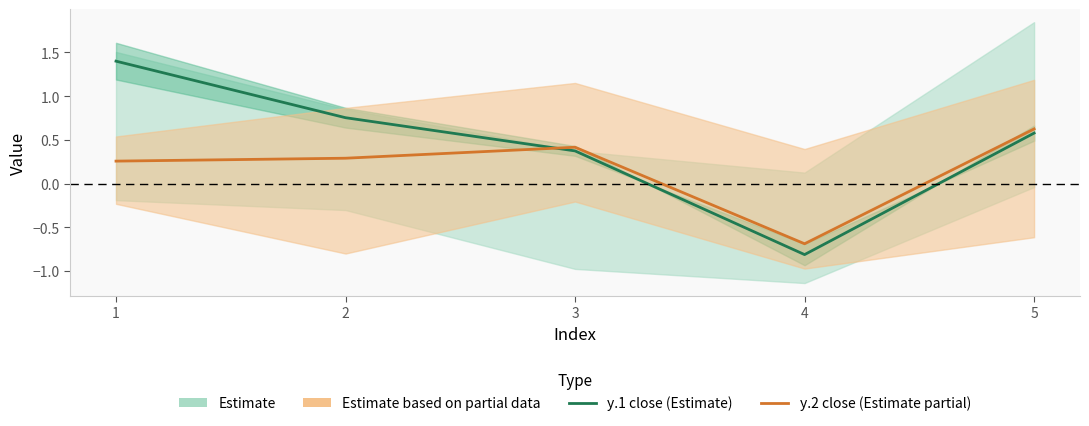

Rank the series by their maximum value, from highest to lowest.

y.1 close (Estimate), y.2 close (Estimate partial)